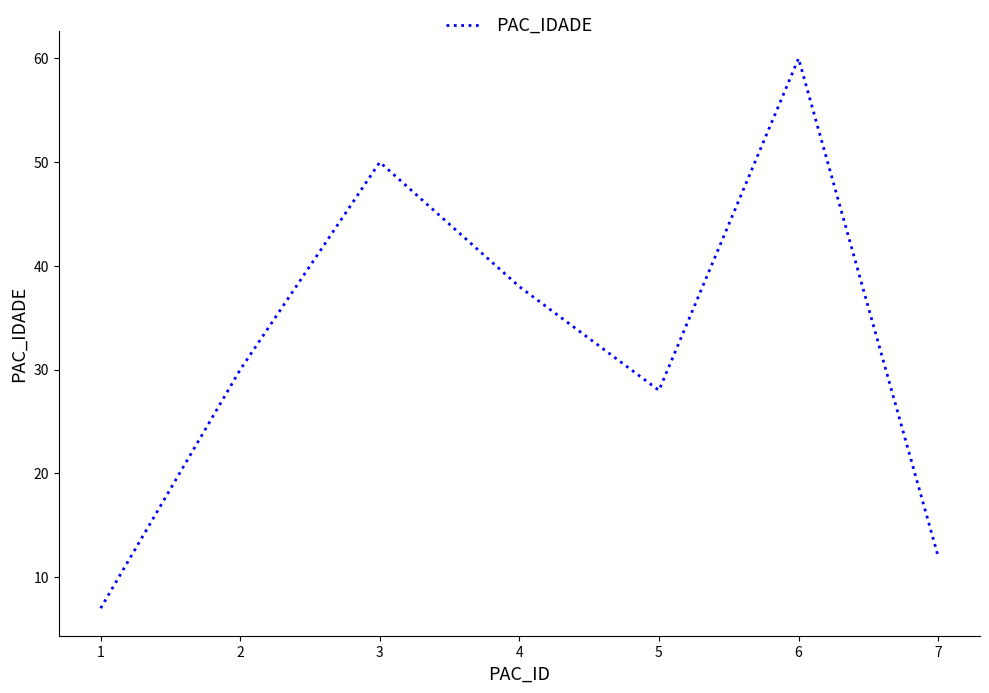

What is the change in value from 2 to 4?

+8